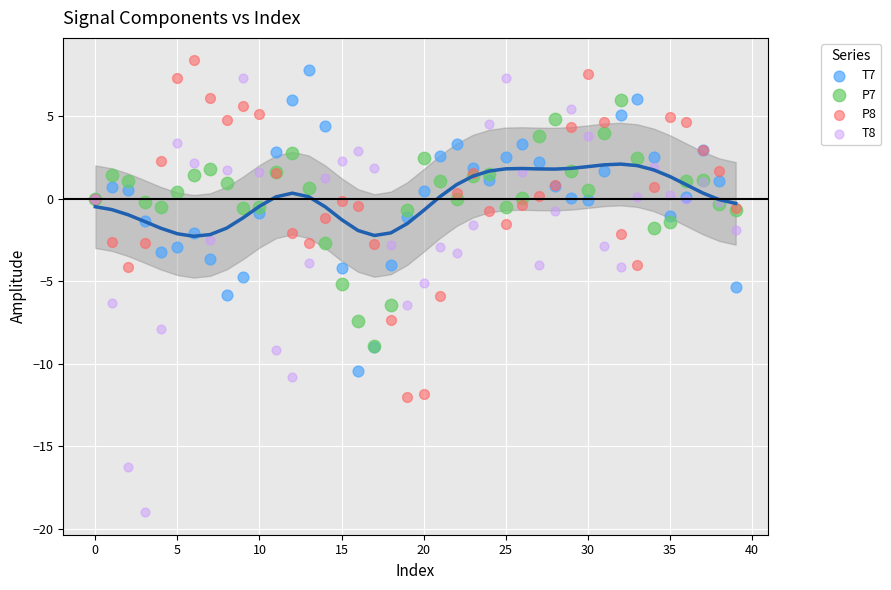

What are all the series names shown in the legend?

T7, P7, P8, T8